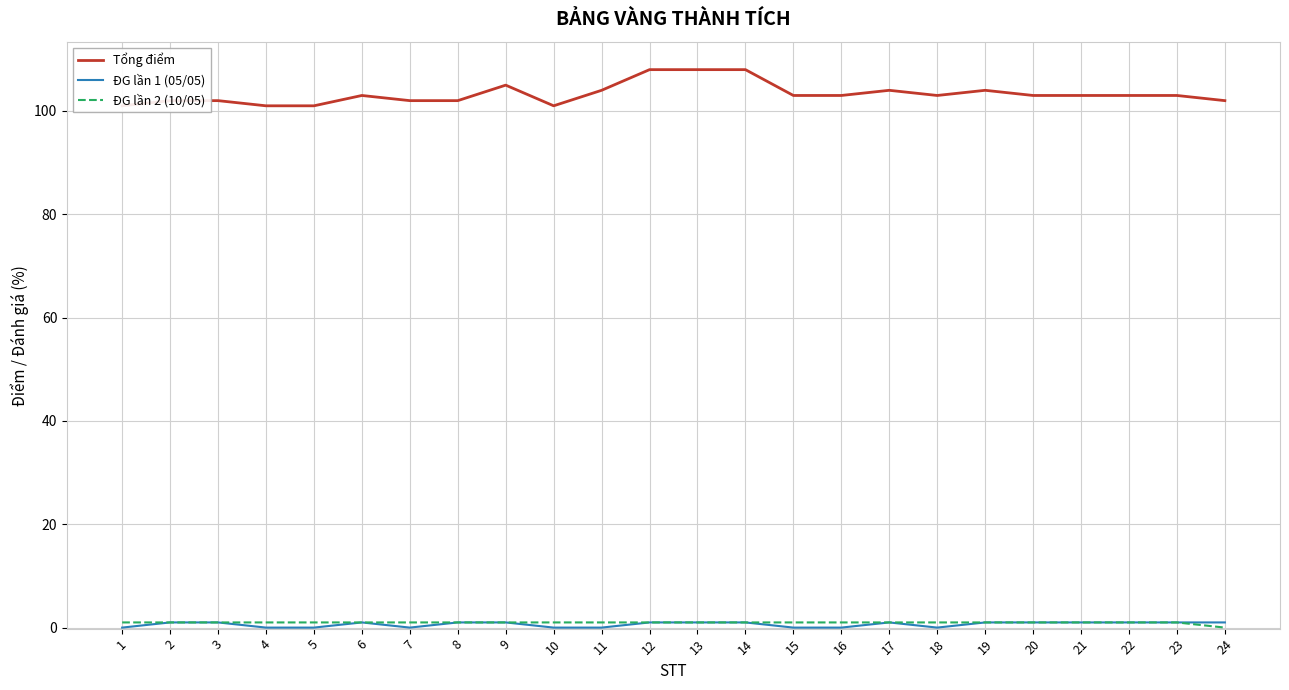

Is the value of ĐG lần 2 (10/05) at 8 greater than the value of Tổng điểm at 13?

No